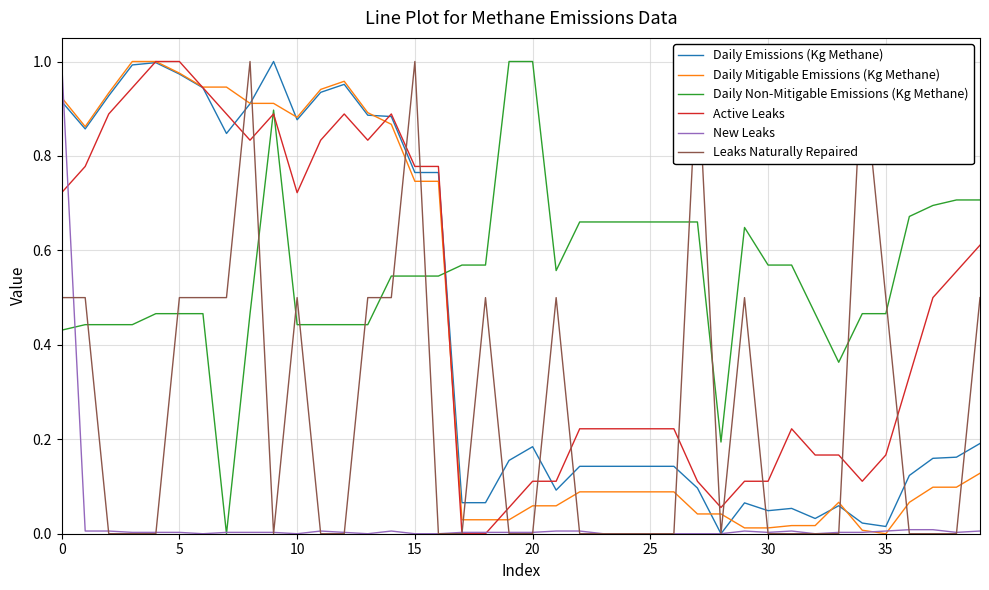

Between 20 and 31, which is larger?

20